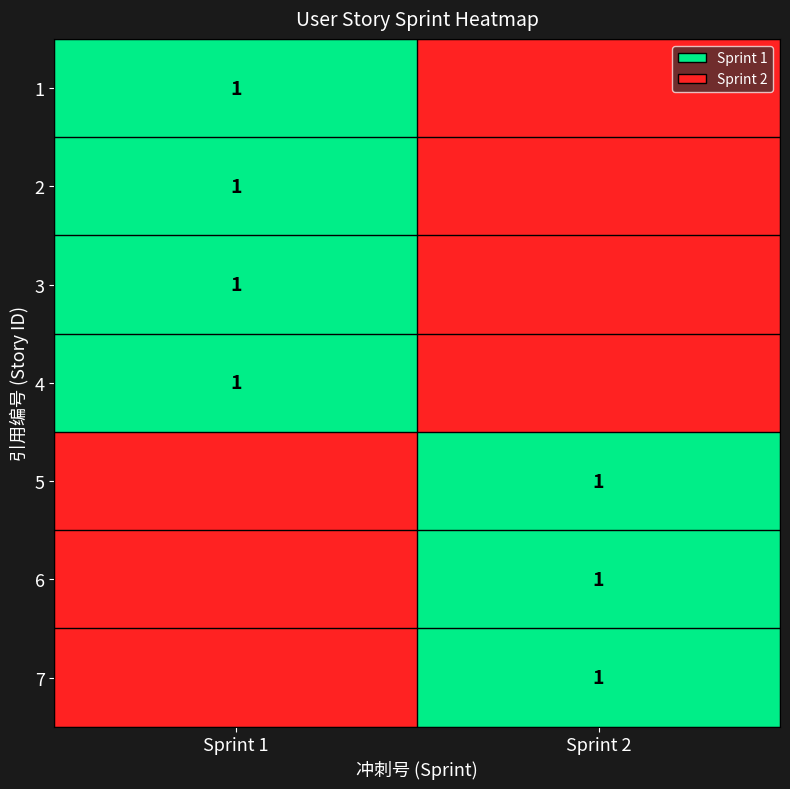

The 6 series shows 0 at Sprint 2. True or false?

False